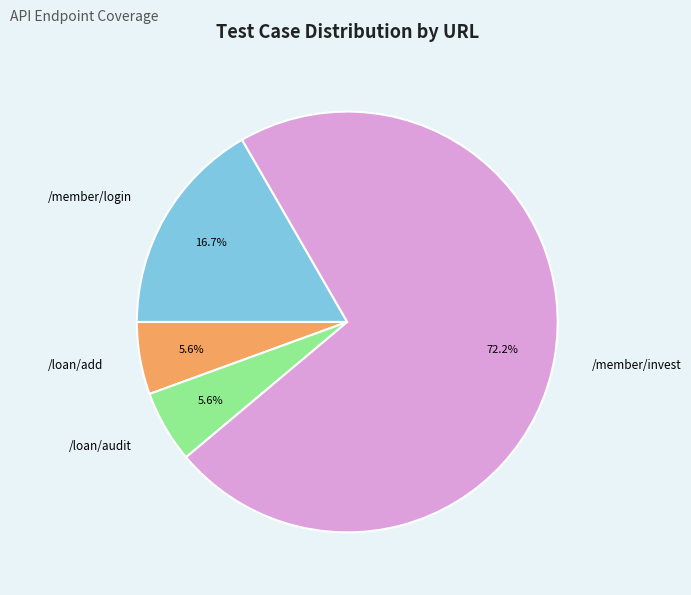

Approximately how many times larger is the value at /loan/add compared to /member/login?

0.3